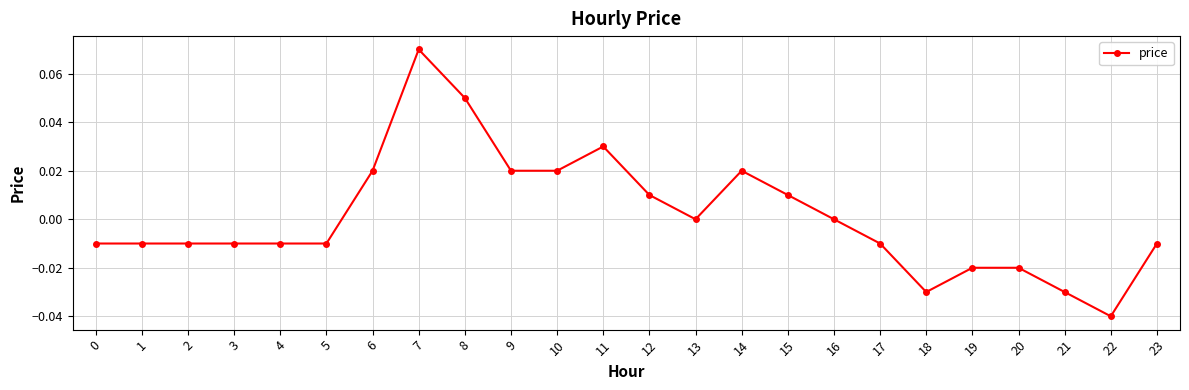

Which category has the lowest value across all series?

22